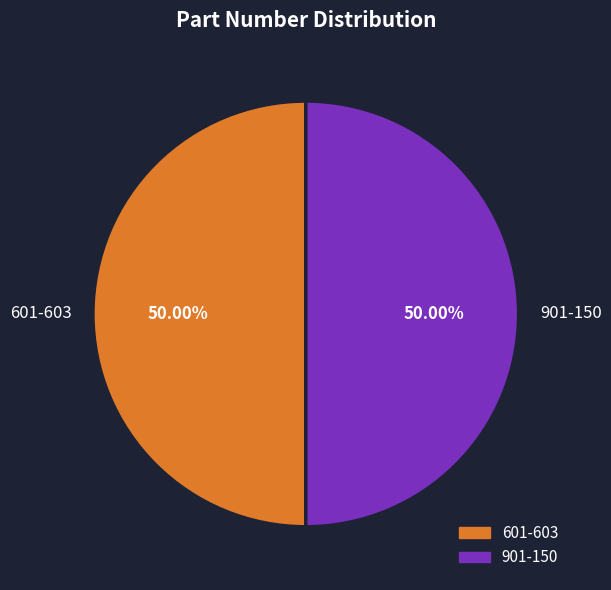

Combined, what portion of the pie is 601-603 and 901-150?

100.0%